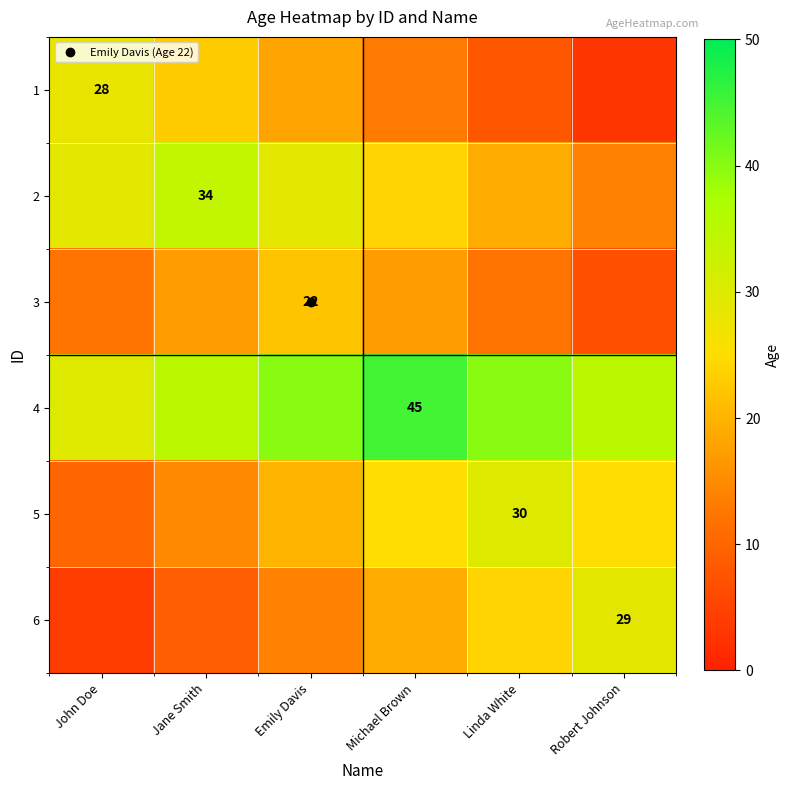

Is it true that 6 equals 6 at Robert Johnson?

False